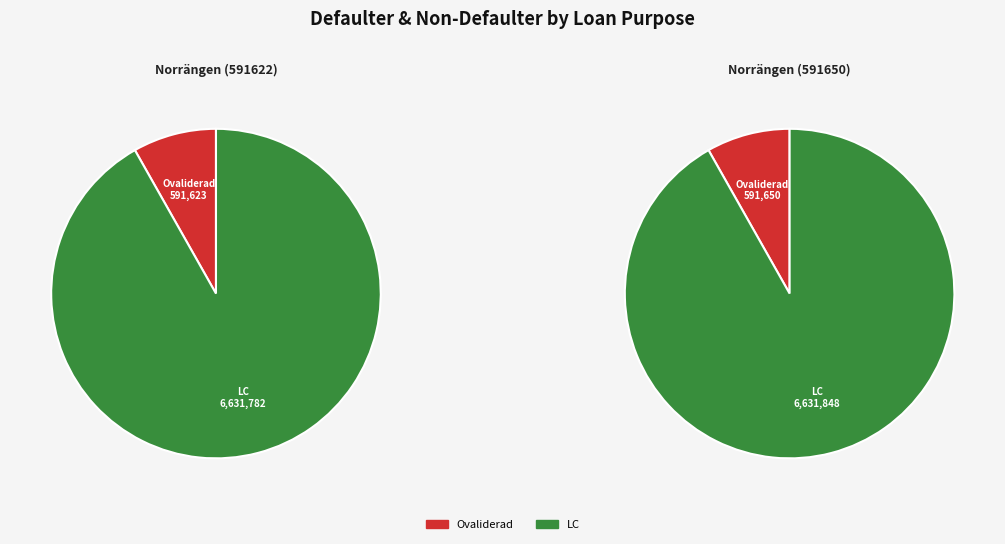

Does 1 represent more than half of the total?

Yes